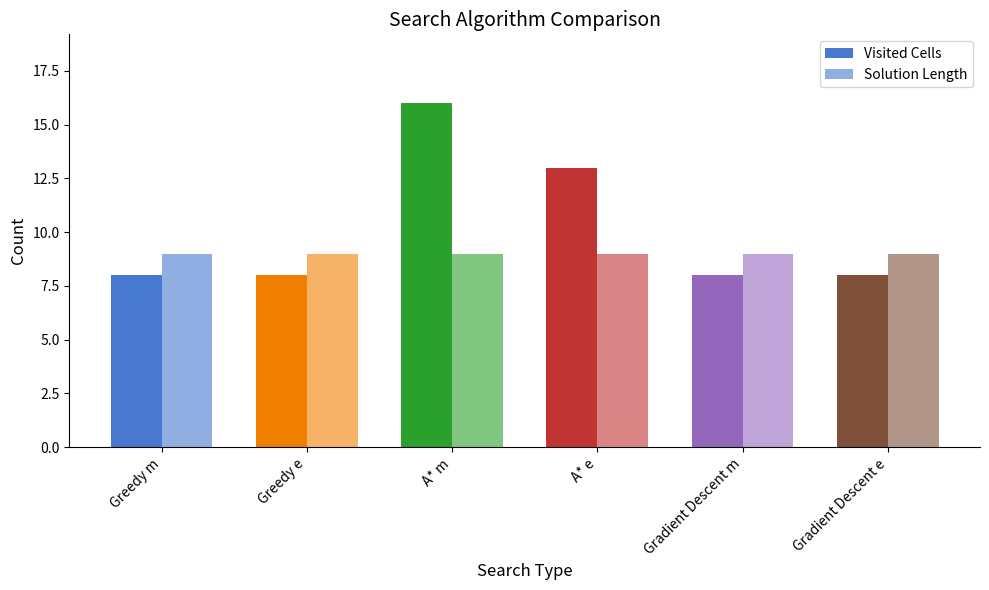

How many data points does each series have?

6